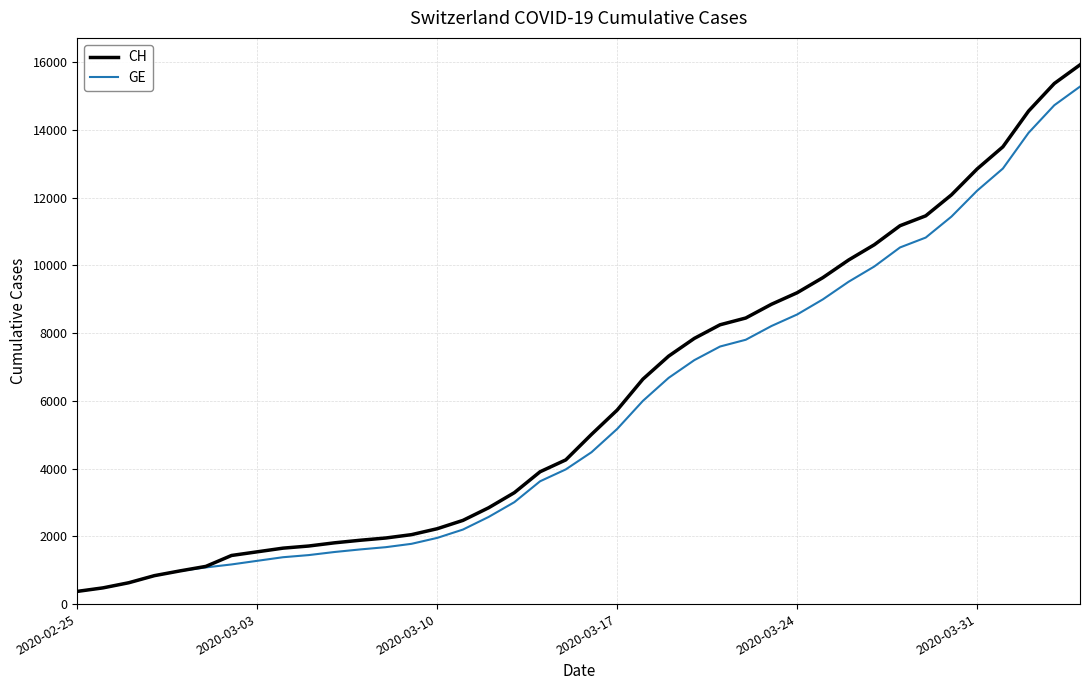

Which series has the largest range (max minus min)?

CH